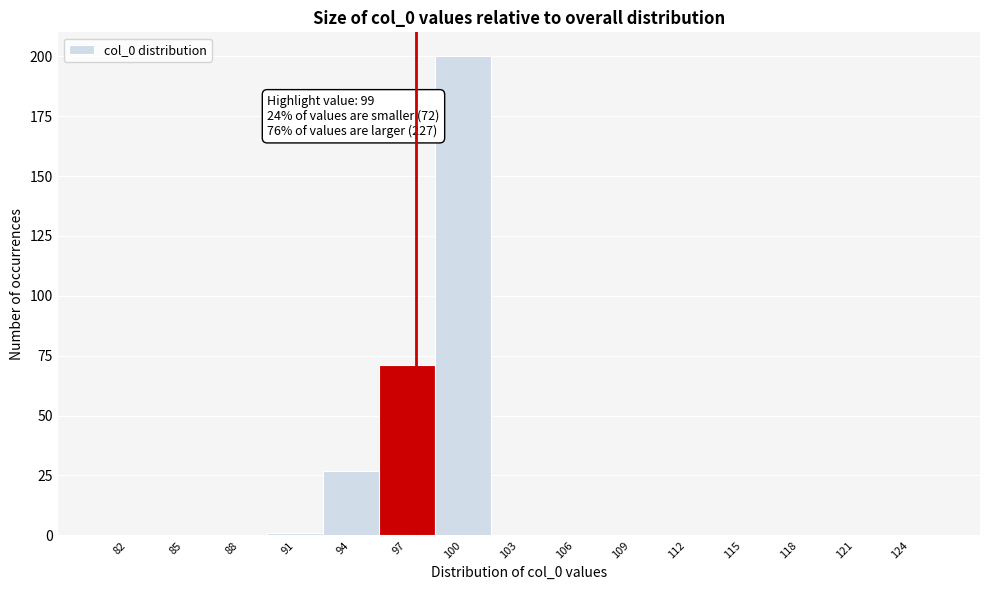

Reading left to right, transcribe all the data shown in this chart.

82=0	85=0	88=0	91=1	94=27	97=71	100=200	103=0	106=0	109=0	112=0	115=0	118=0	121=0	124=0